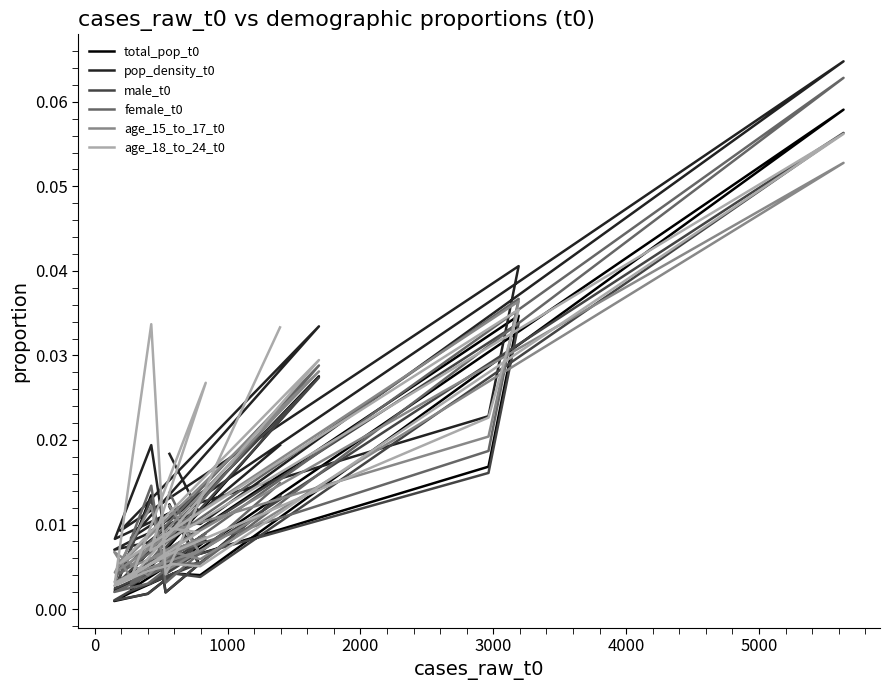

The value of age_18_to_24_t0 at −1000 is 0.0. True or false?

False